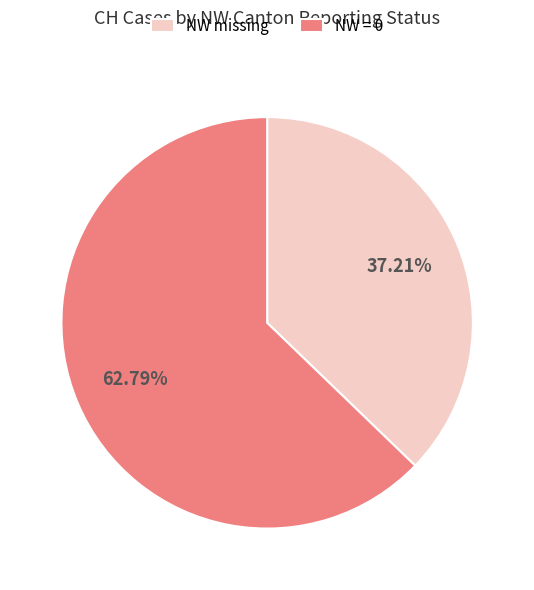

To the nearest percent, what is the difference between the largest and smallest slice percentages?

26%